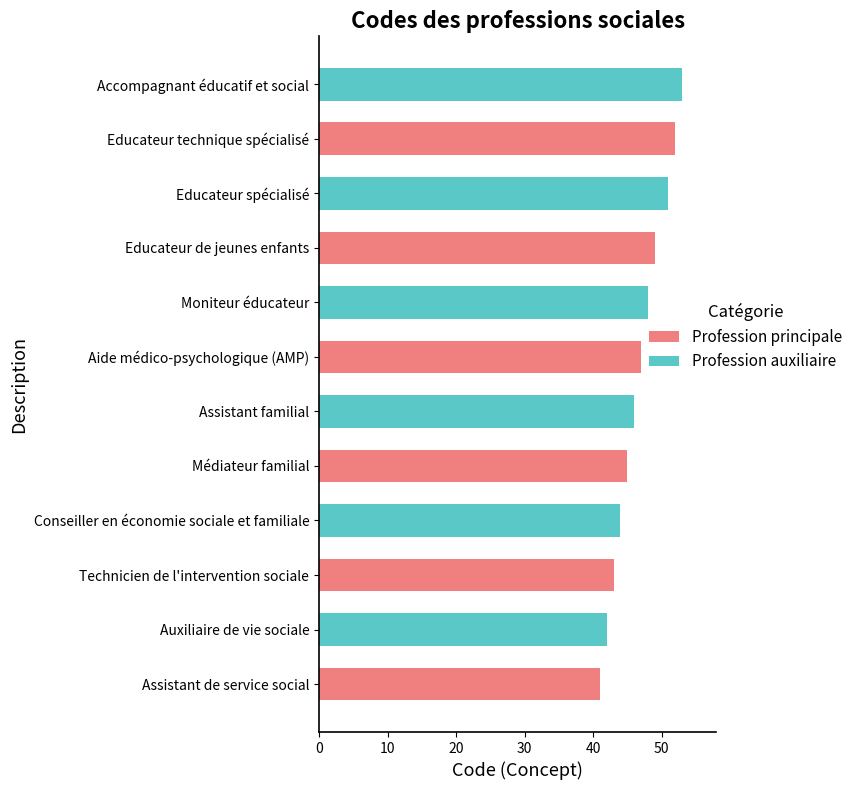

Count the number of categories in the chart.

12